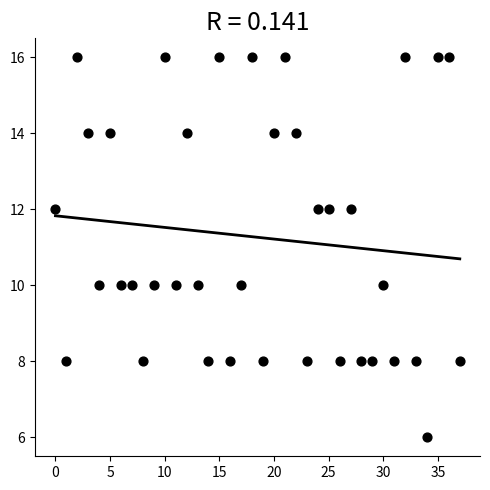

What is the range of X values (max minus min)?

37